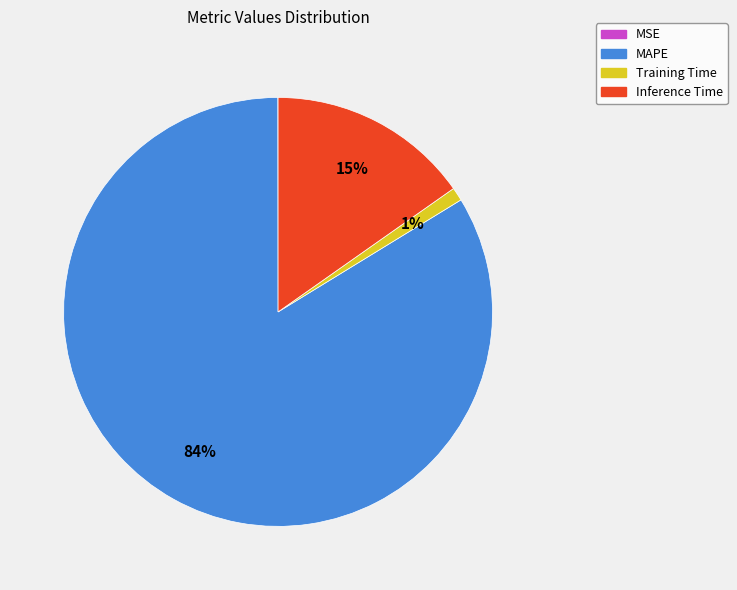

Which has a higher value, Training Time or MAPE?

MAPE